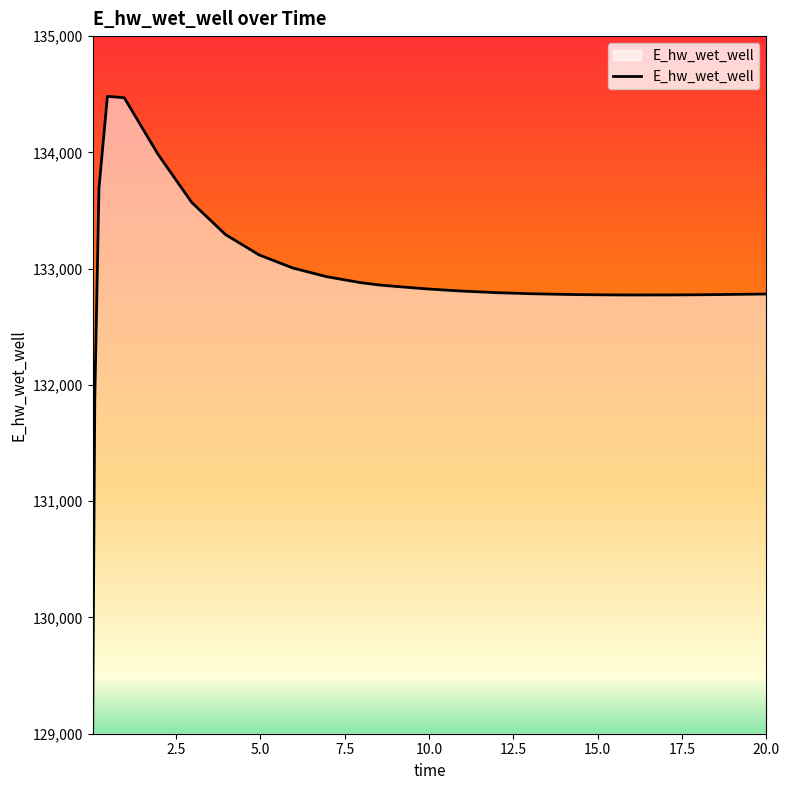

What is the difference between the maximum and minimum values?

5466.2